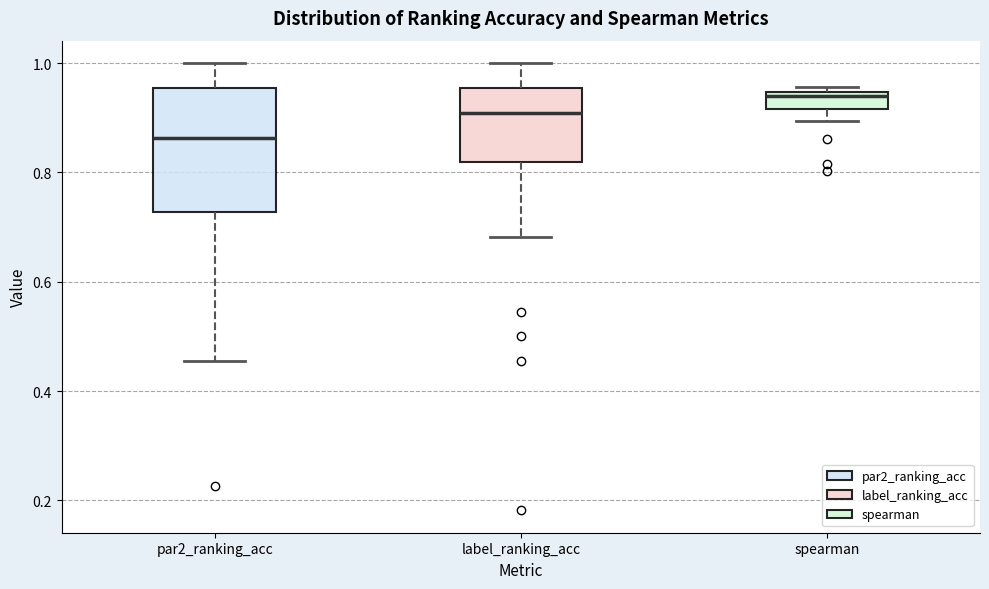

Reading left to right, read every box against the y-axis: the position of its median line, the range the box covers, and the ends of its whiskers. The values are not printed on the chart, so give them approximately, as read against the axis.

par2_ranking_acc: median 0.86, box 0.72 to 0.96, whiskers 0.46 to 1.00
label_ranking_acc: median 0.90, box 0.82 to 0.96, whiskers 0.68 to 1.00
spearman: median 0.94 (just below the box's upper edge), box 0.92 to 0.94, whiskers 0.90 to 0.96